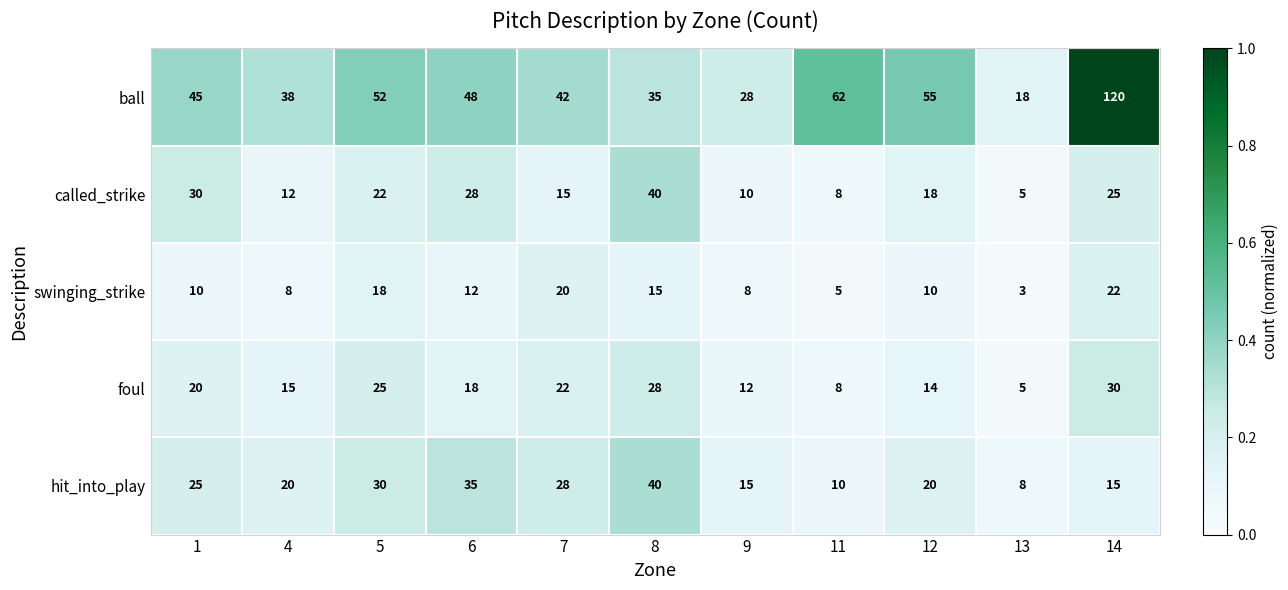

What is the total value across all series at 13?

39